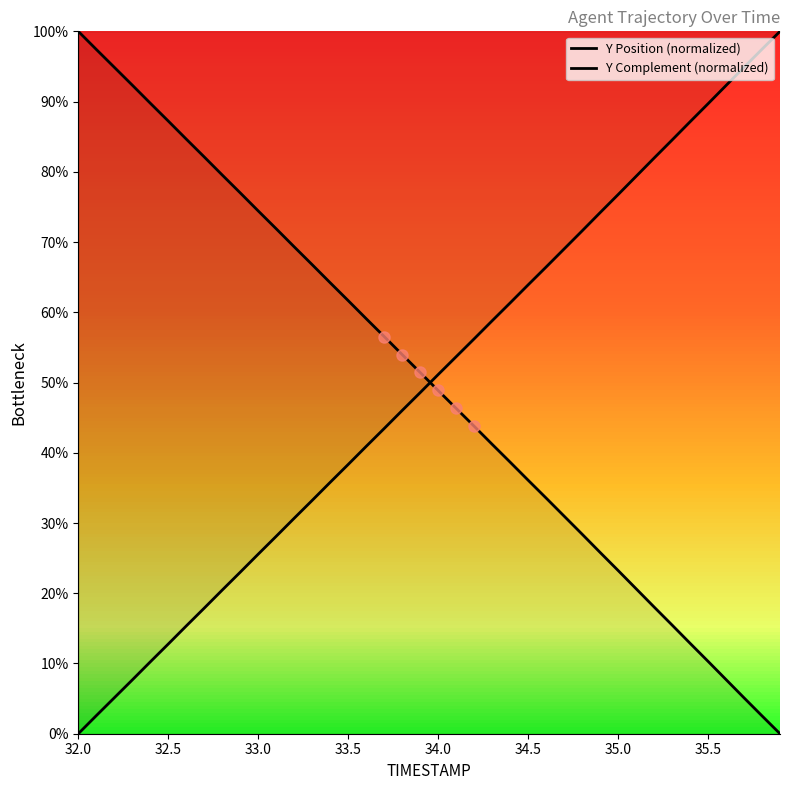

What is the highest value of the Y Complement (normalized) series?

100.0